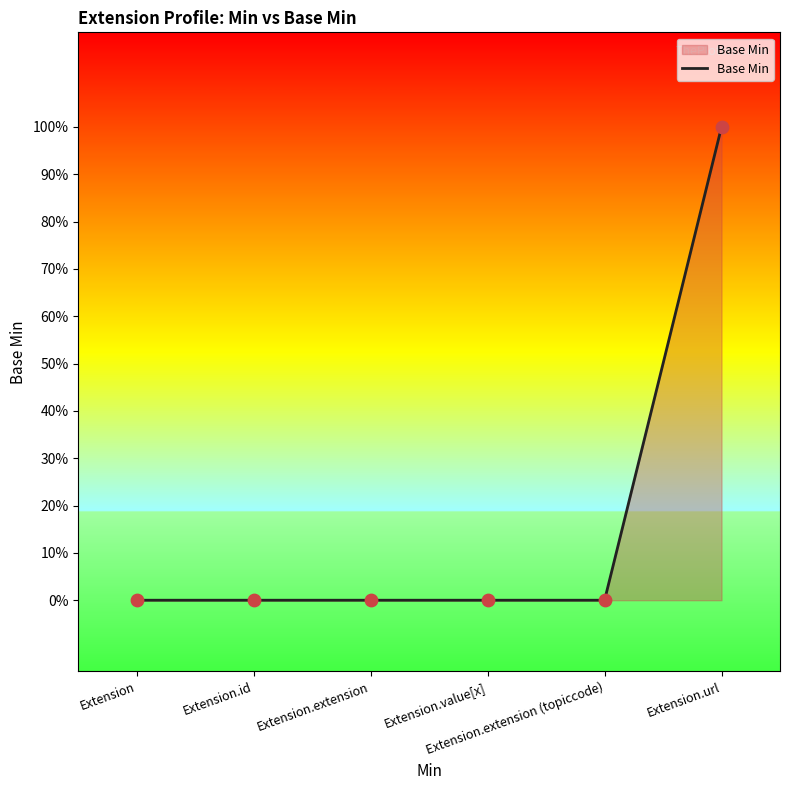

Between Extension.url and Extension, which is larger?

Extension.url